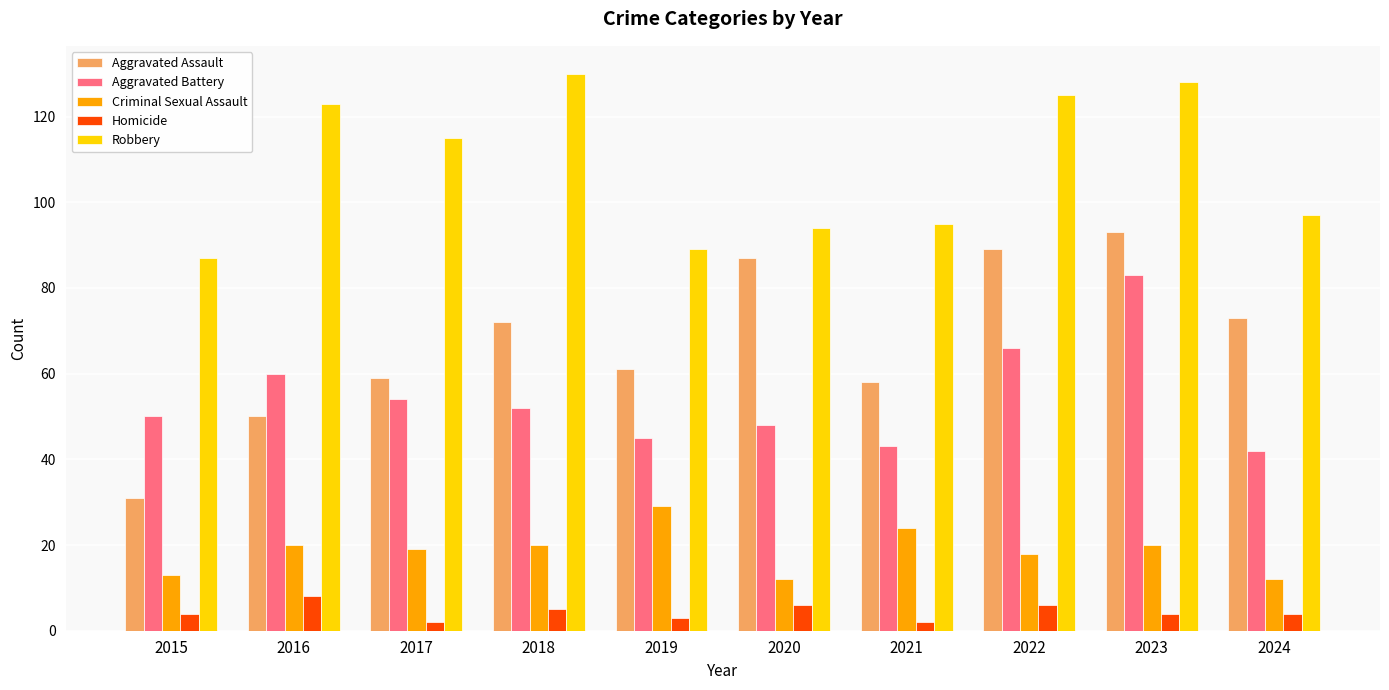

What is the value of the Aggravated Battery bar at the 3rd from the left?

54